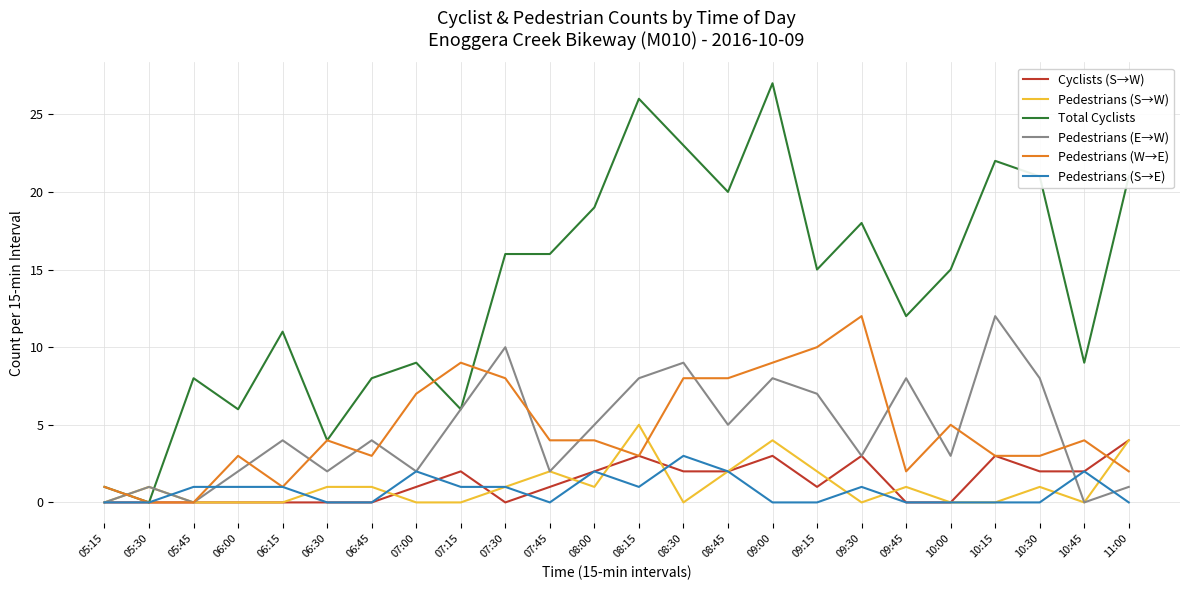

Reading left to right, list all the values displayed in this chart.

Cyclists (S→W): 0	0	0	0	0	0	0	1	2	0	1	2	3	2	2	3	1	3	0	0	3	2	2	4
Pedestrians (S→W): 0	1	0	0	0	1	1	0	0	1	2	1	5	0	2	4	2	0	1	0	0	1	0	4
Total Cyclists: 1	0	8	6	11	4	8	9	6	16	16	19	26	23	20	27	15	18	12	15	22	21	9	21
Pedestrians (E→W): 0	1	0	2	4	2	4	2	6	10	2	5	8	9	5	8	7	3	8	3	12	8	0	1
Pedestrians (W→E): 1	0	0	3	1	4	3	7	9	8	4	4	3	8	8	9	10	12	2	5	3	3	4	2
Pedestrians (S→E): 0	0	1	1	1	0	0	2	1	1	0	2	1	3	2	0	0	1	0	0	0	0	2	0